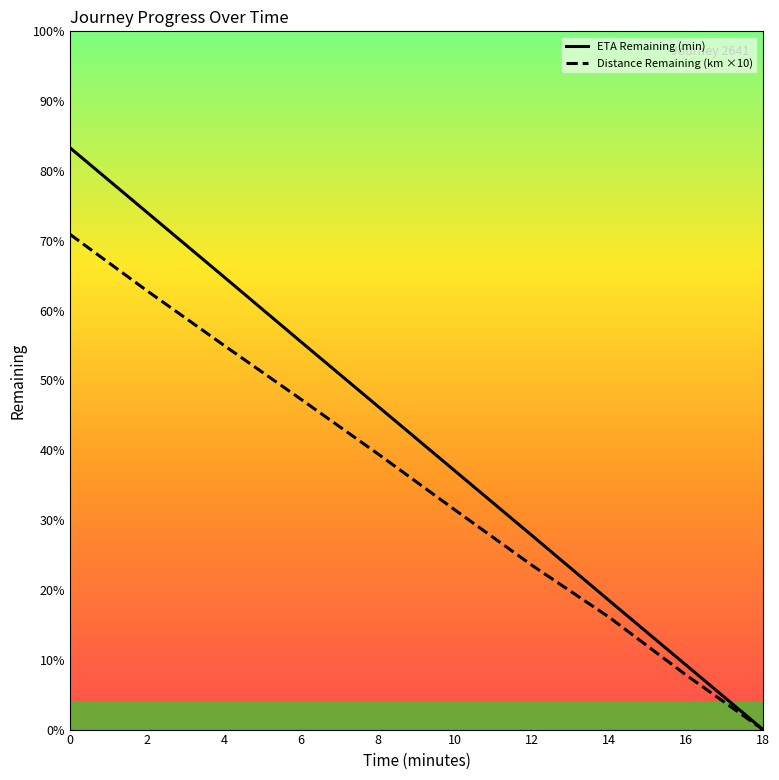

What is the highest value of the eta_remaining_minutes series?

16.4